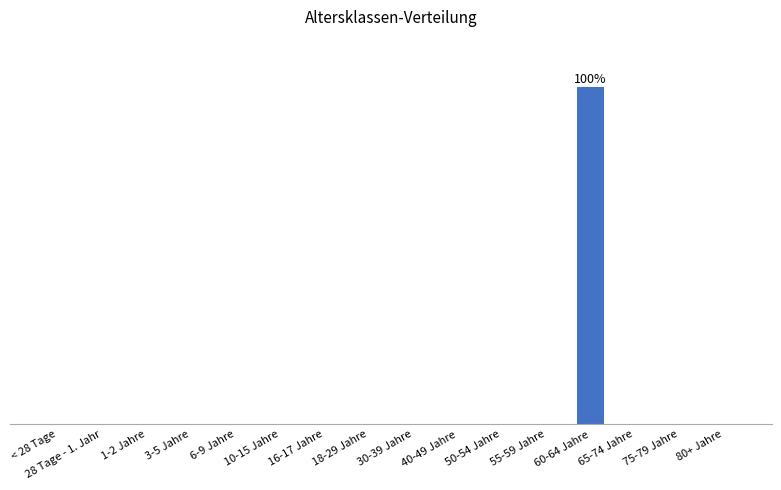

The value at 80+ Jahre is 0. True or false?

True